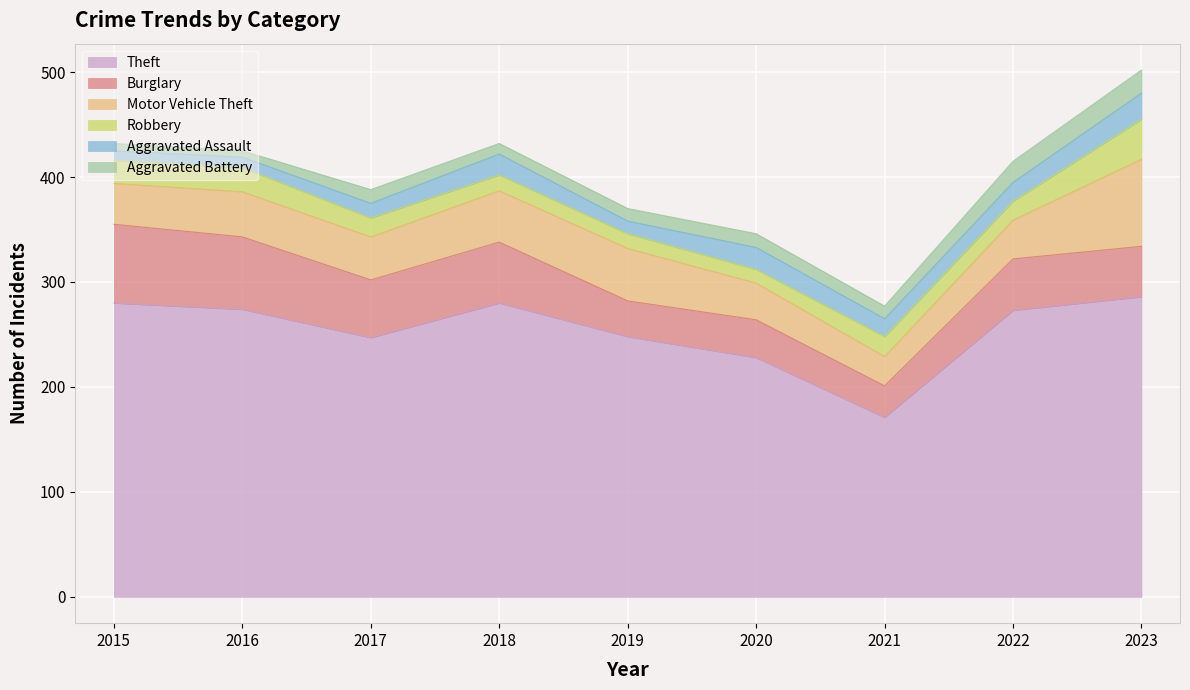

How many intersections are there between Aggravated Battery and Robbery?

2